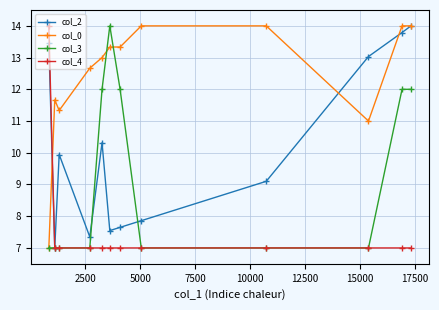

True or false: col_2 has more than 0 points higher than both neighbors.

True